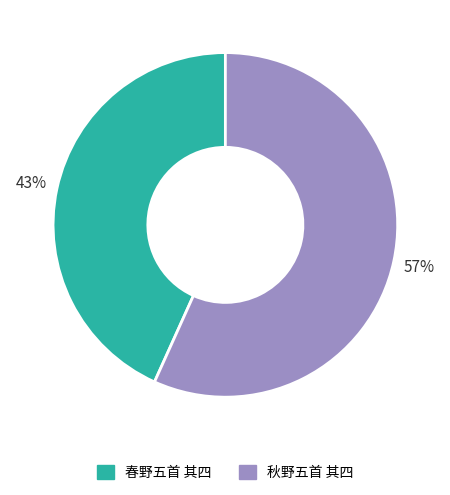

Which slice is the largest?

秋野五首 其四